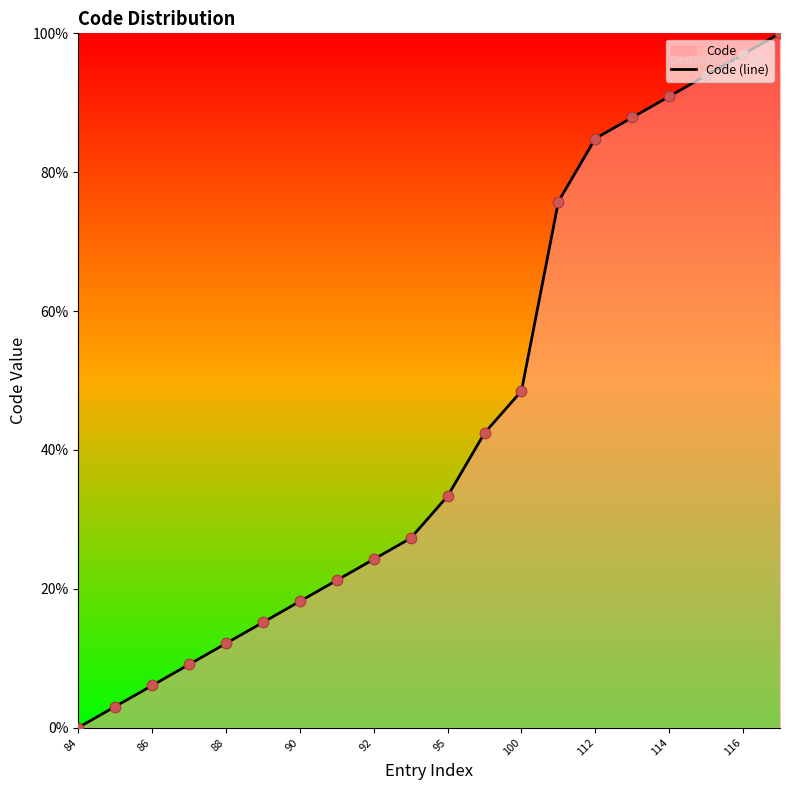

At which category does the chart reach its minimum across all series?

84